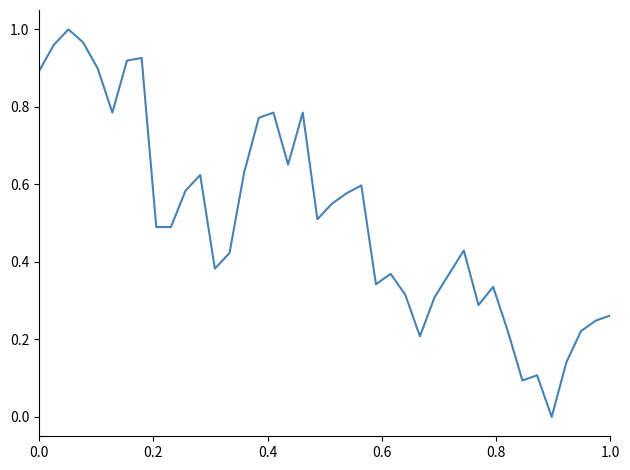

What is the value of the 24th point from the left?

0.3